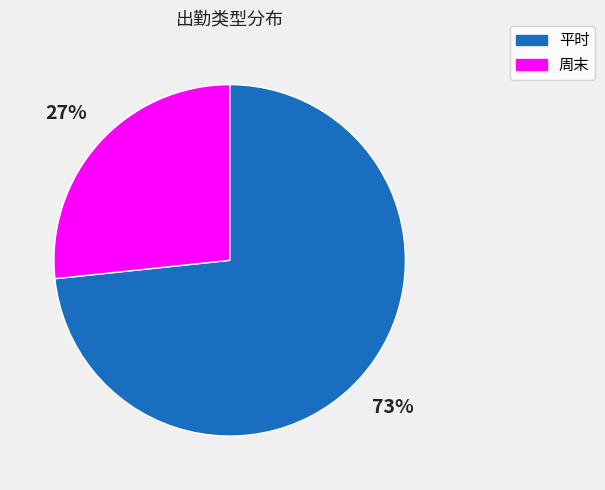

To the nearest percent, what is the combined percentage of 平时 and 周末?

100%